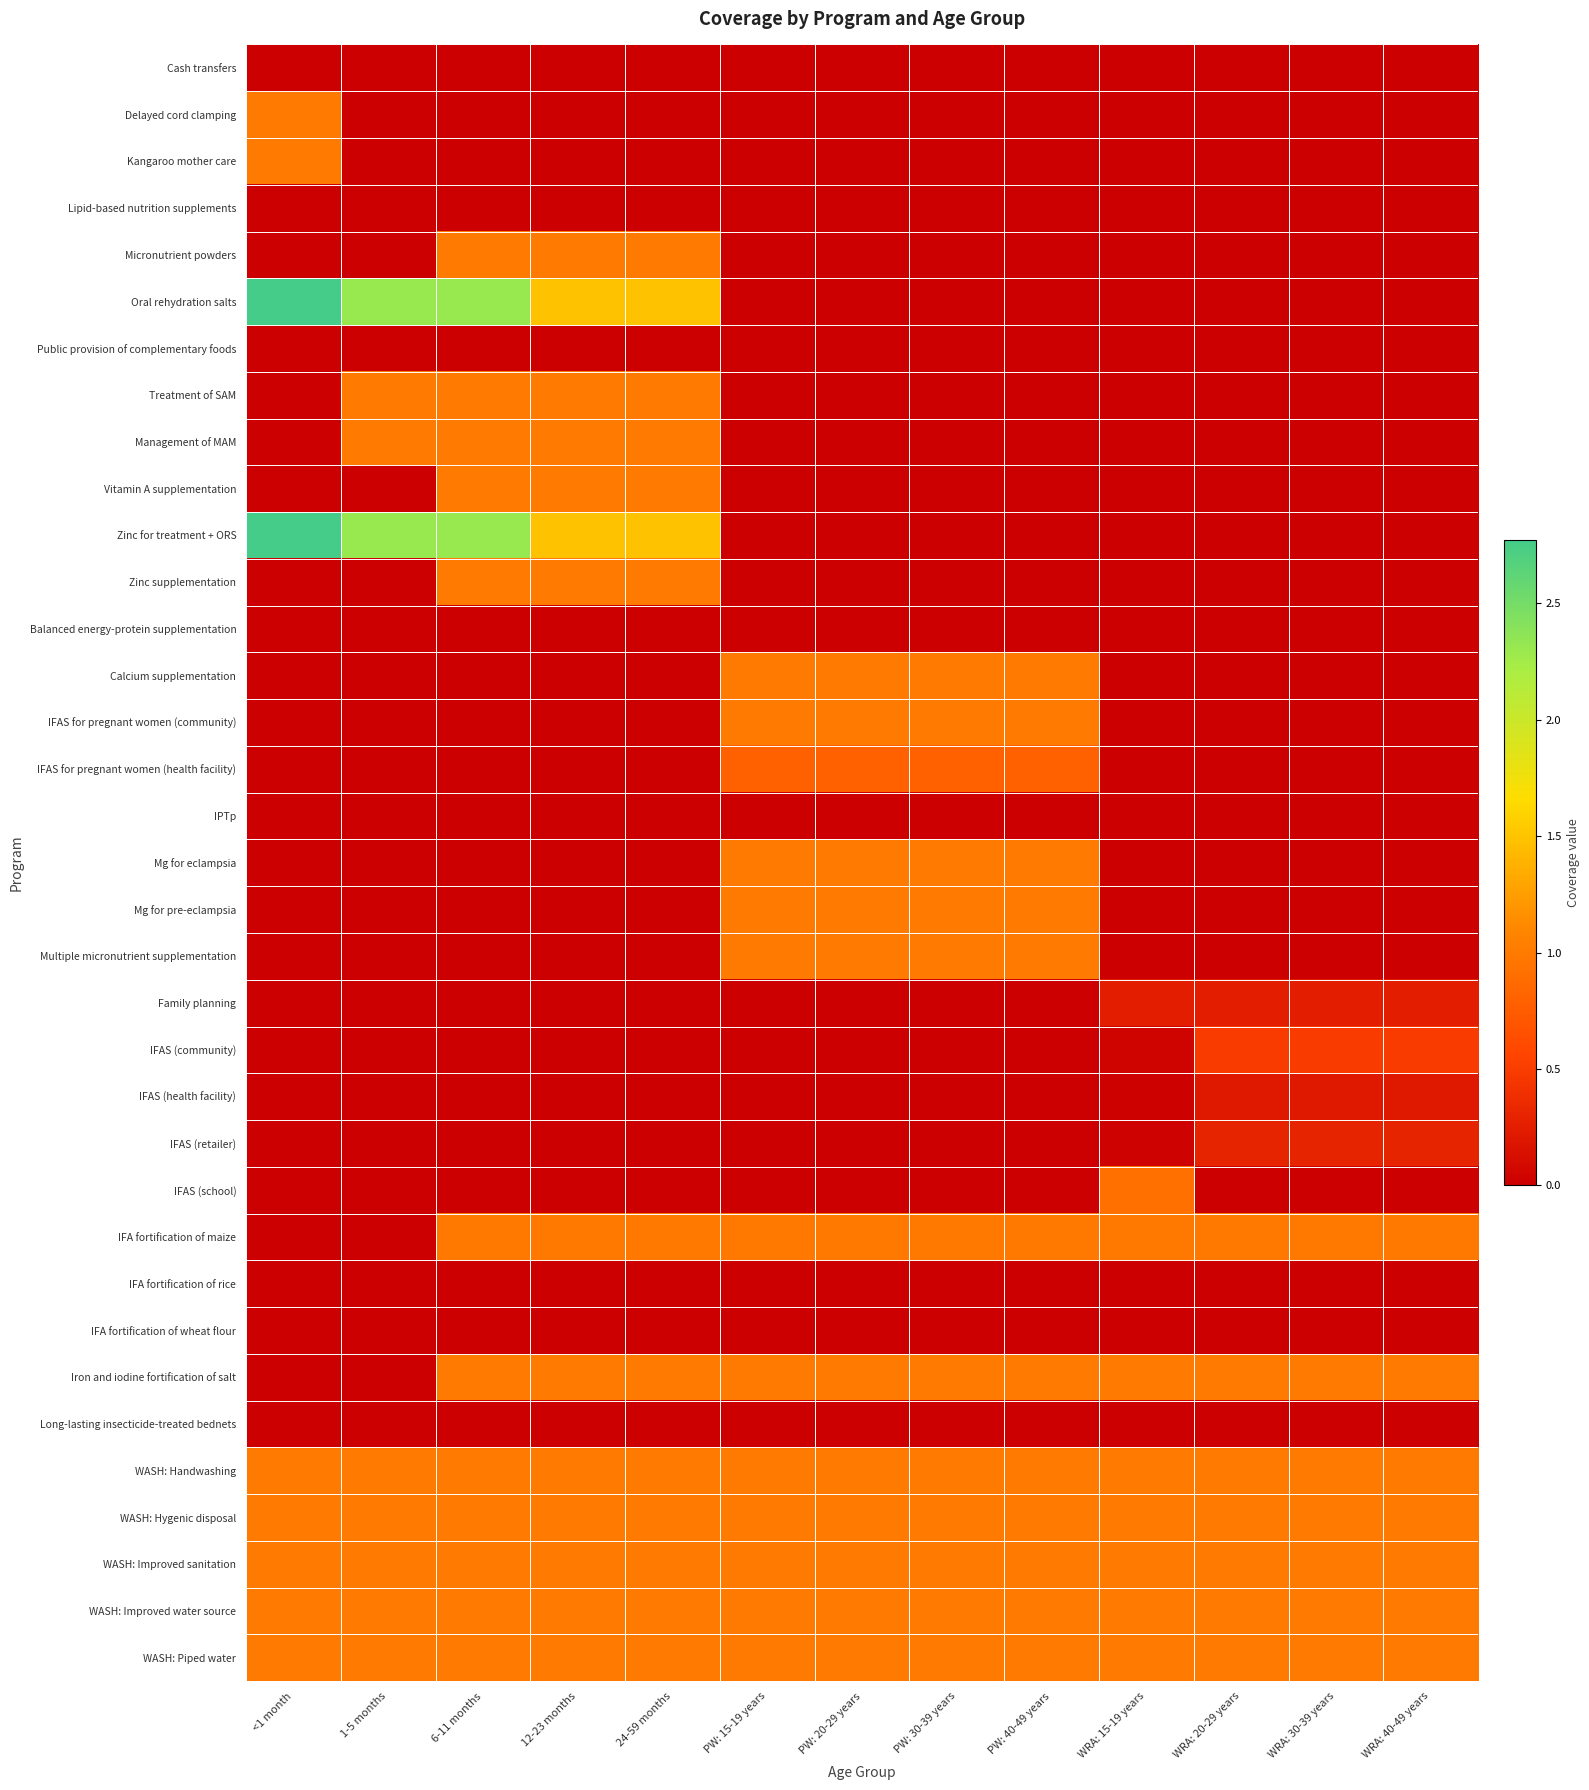

At PW: 15-19 years, list the series in order from largest to smallest.

Calcium supplementation, IFAS for pregnant women (community), Mg for eclampsia, Mg for pre-eclampsia, Multiple micronutrient supplementation, Iron and iodine fortification of salt, WASH: Handwashing, WASH: Hygenic disposal, WASH: Improved sanitation, WASH: Improved water source, WASH: Piped water, IFA fortification of maize, IFAS for pregnant women (health facility), Balanced energy-protein supplementation, IPTp, IFA fortification of rice, IFA fortification of wheat flour, Long-lasting insecticide-treated bednets, Cash transfers, Delayed cord clamping, Kangaroo mother care, Lipid-based nutrition supplements, Micronutrient powders, Oral rehydration salts, Public provision of complementary foods, Treatment of SAM, Management of MAM, Vitamin A supplementation, Zinc for treatment + ORS, Zinc supplementation, Family planning, IFAS (community), IFAS (health facility), IFAS (retailer), IFAS (school)